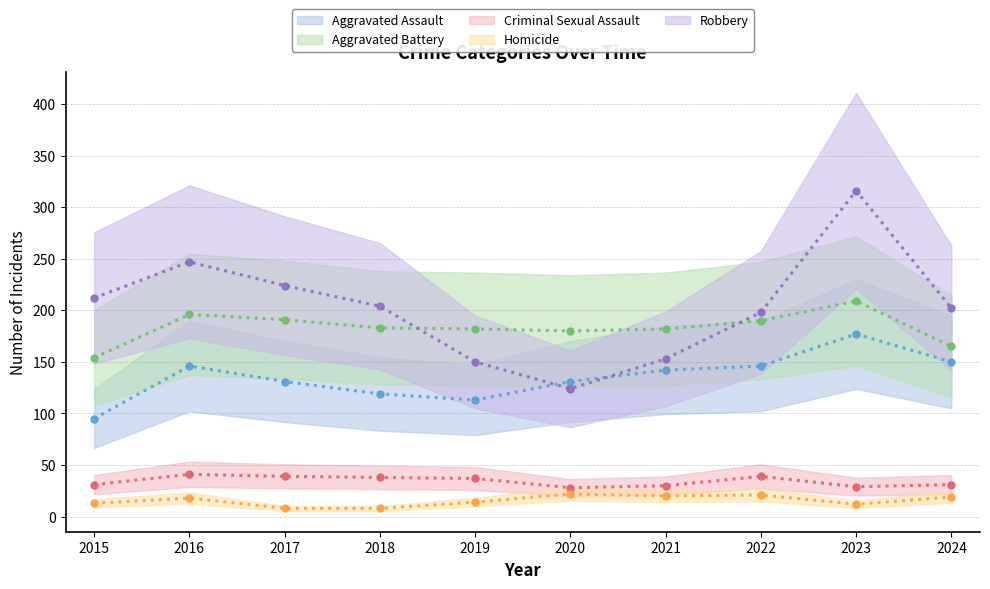

Which series has the widest spread of values?

Robbery